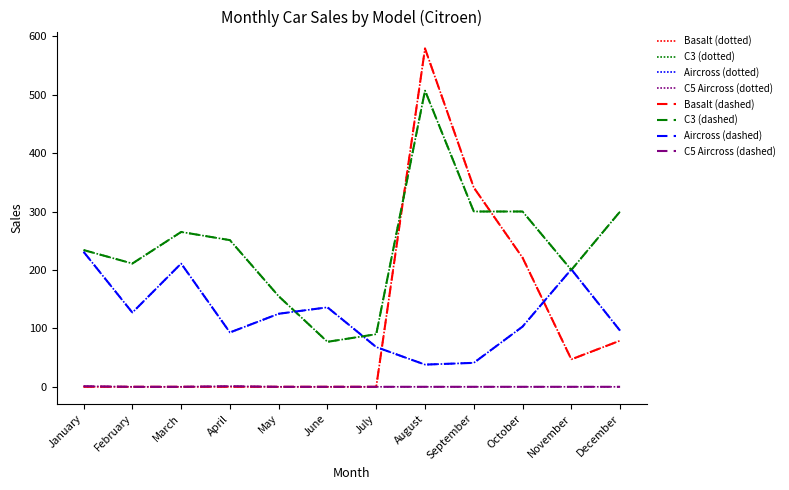

Does the chart have visible grid lines?

No